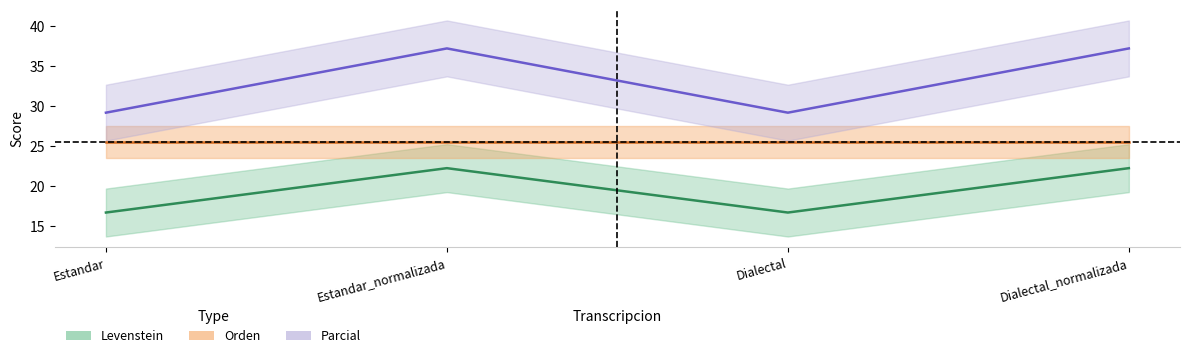

Between Estandar and Estandar_normalizada, which series saw the biggest shift?

Parcial